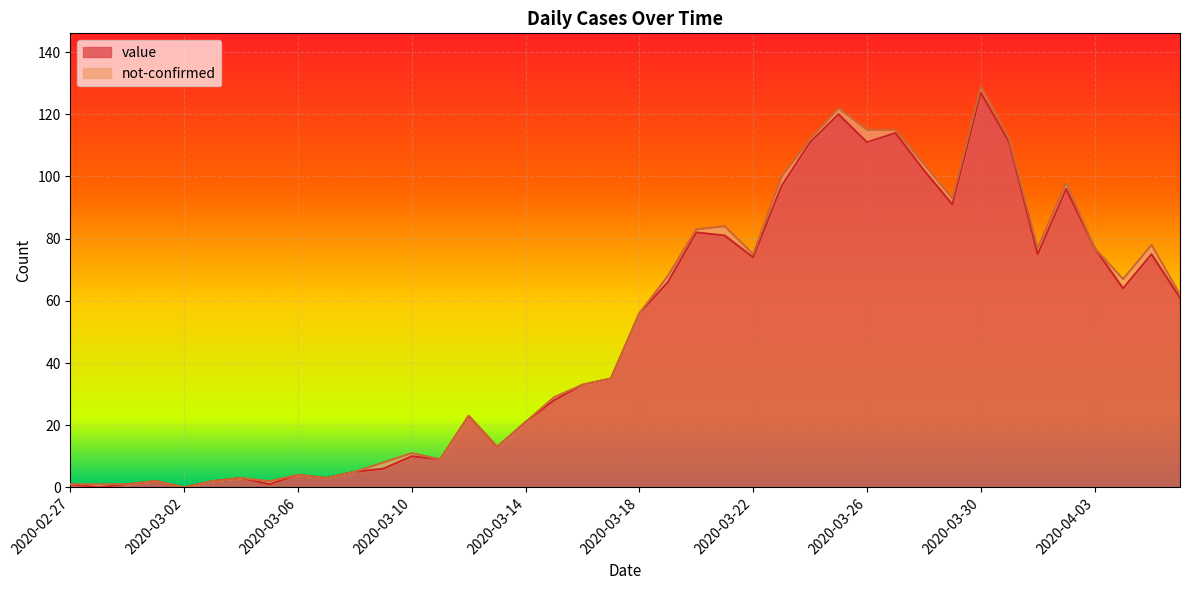

What is the difference between the maximum and minimum values?

127